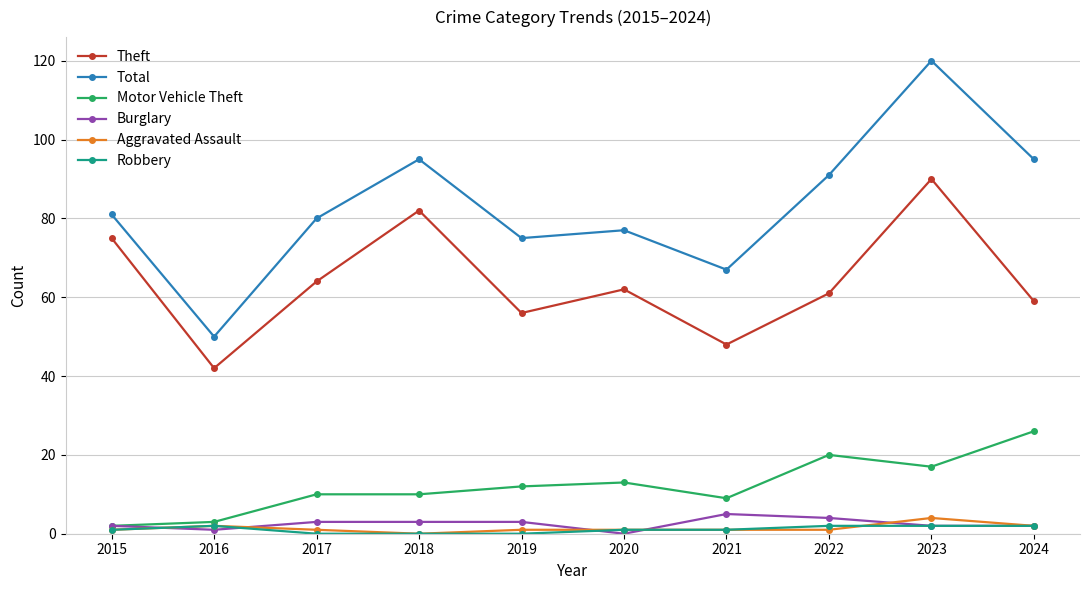

Reading right to left, list all the values displayed in this chart.

Theft: 59	90	61	48	62	56	82	64	42	75
Total: 95	120	91	67	77	75	95	80	50	81
Motor Vehicle Theft: 26	17	20	9	13	12	10	10	3	2
Burglary: 2	2	4	5	0	3	3	3	1	2
Aggravated Assault: 2	4	1	1	1	1	0	1	2	1
Robbery: 2	2	2	1	1	0	0	0	2	1